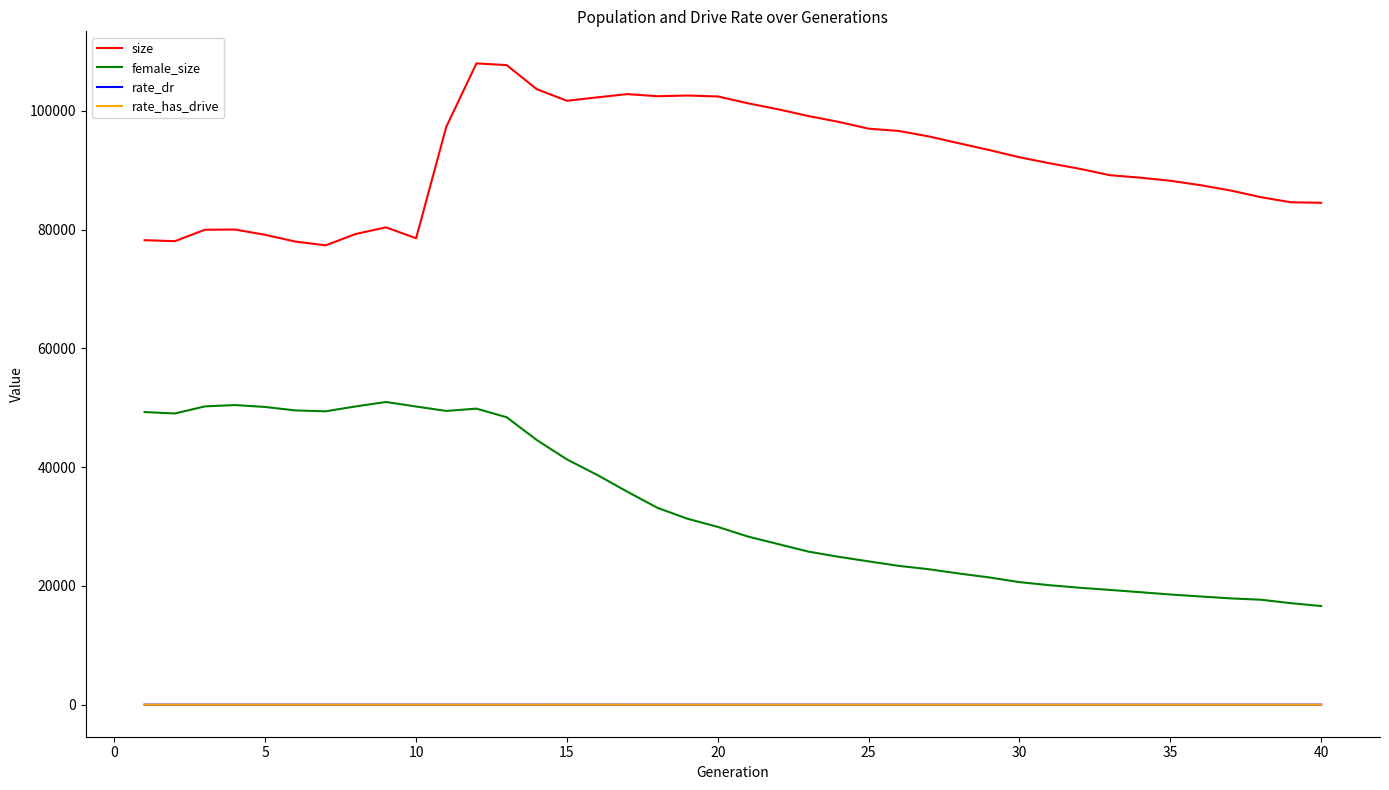

Which series has the largest total across all categories?

size